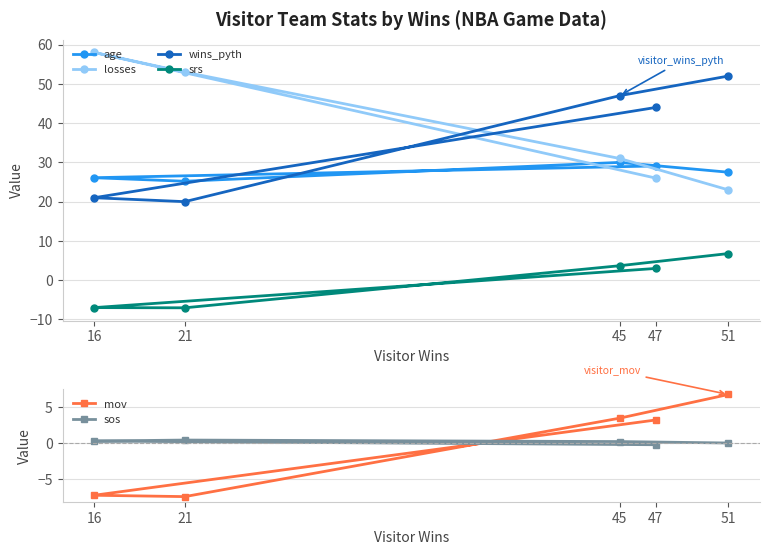

What is the difference between the wins_pyth values at 16 and 45?

26.0